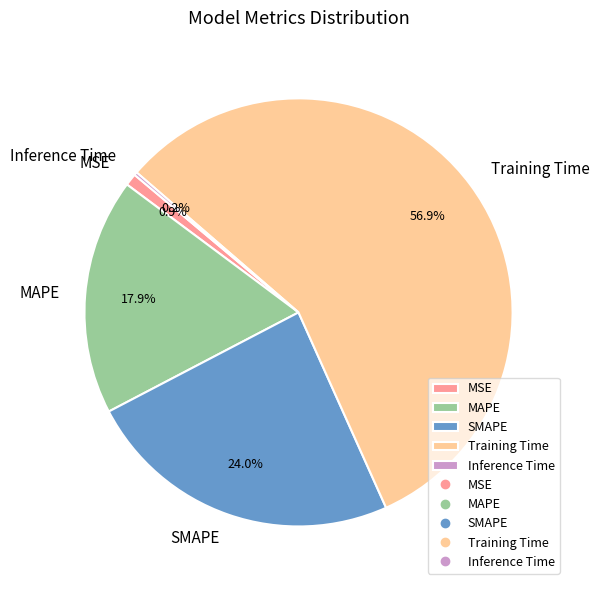

The MSE slice represents 11% of the pie. True or false?

False